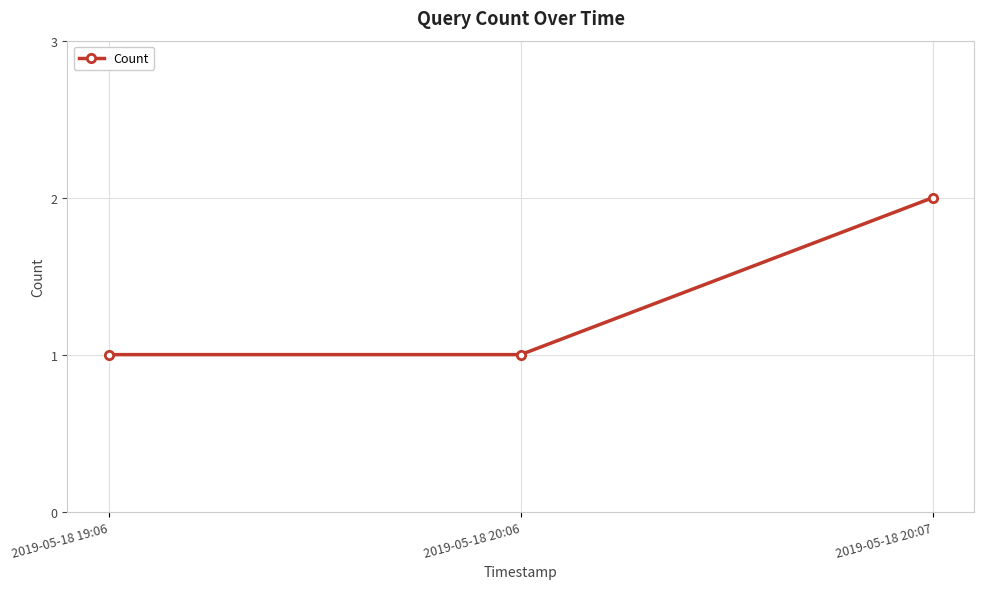

What is the approximate value at 2019-05-18 19:06?

1